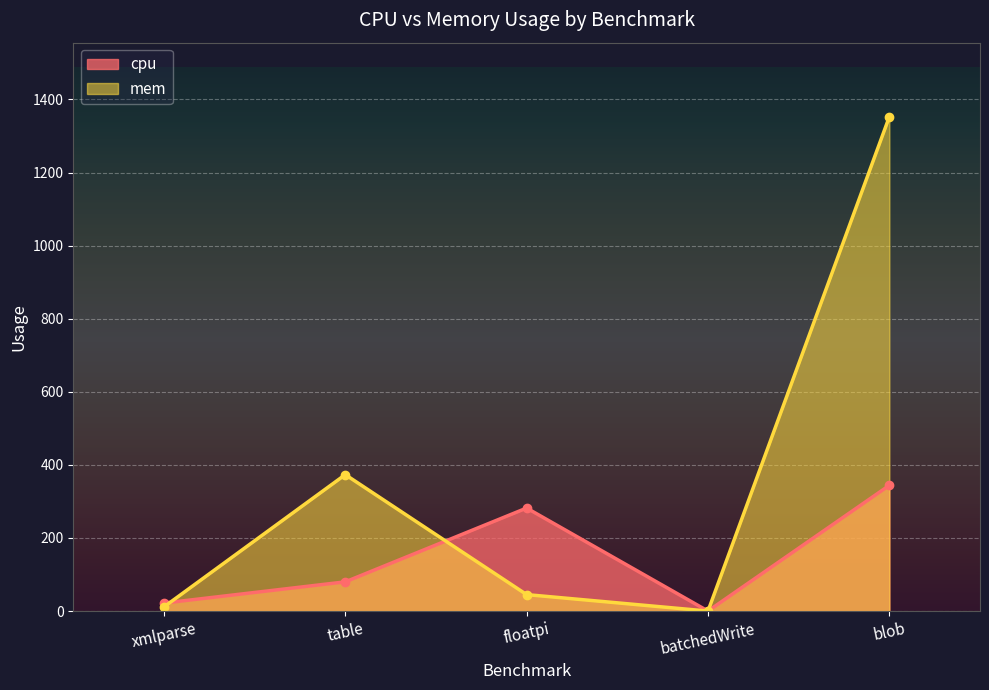

At how many categories does at least one series exceed 131?

3